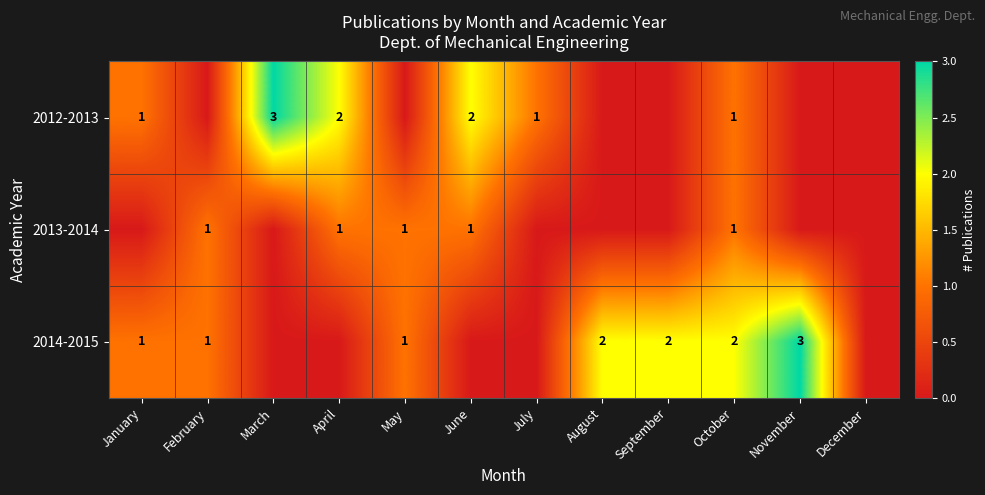

Is it true that 2013-2014 equals 1 at April?

True